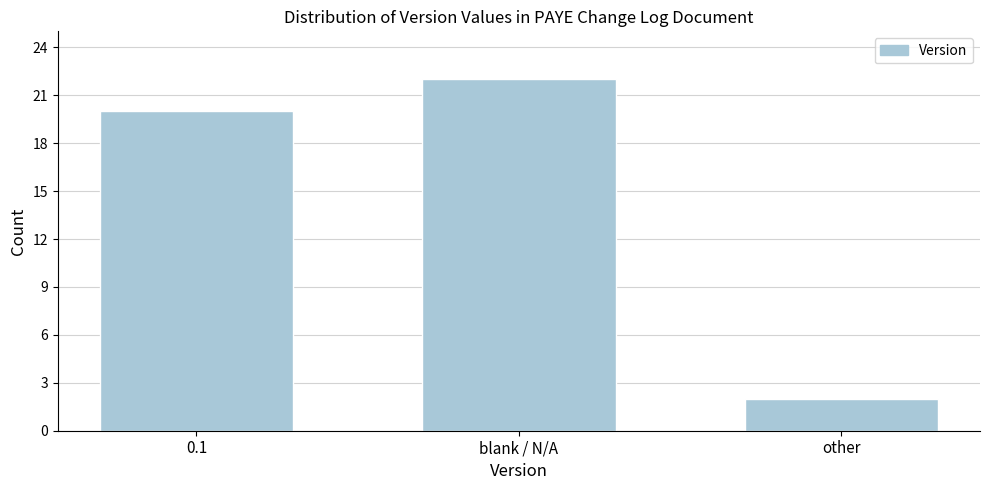

Reading left to right, list all the values displayed in this chart.

20	22	2